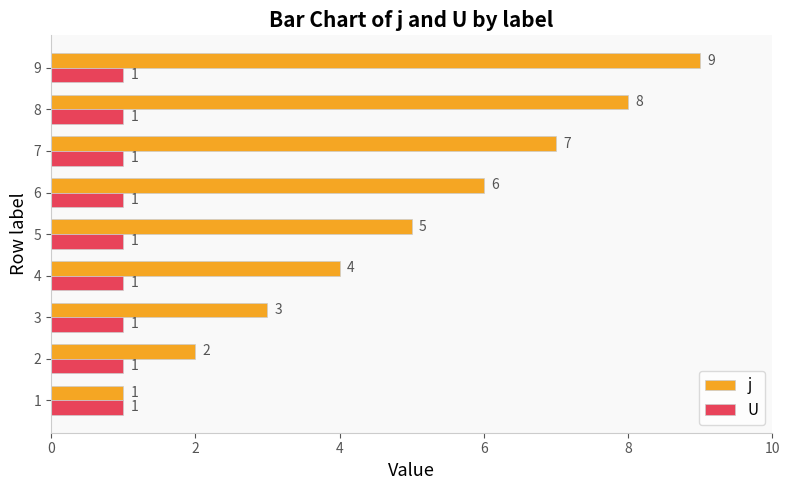

What is the difference between the highest and lowest values at 9?

8